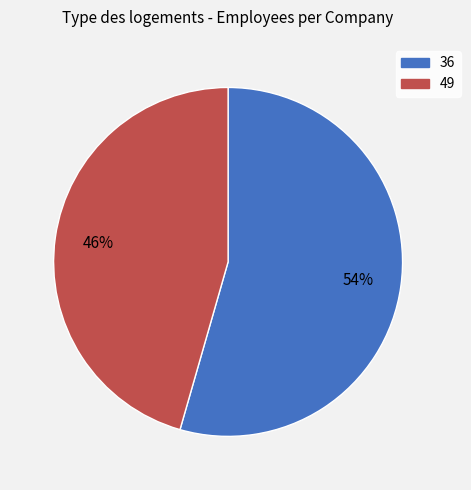

To the nearest percent, what percentage of the pie is 49?

46%